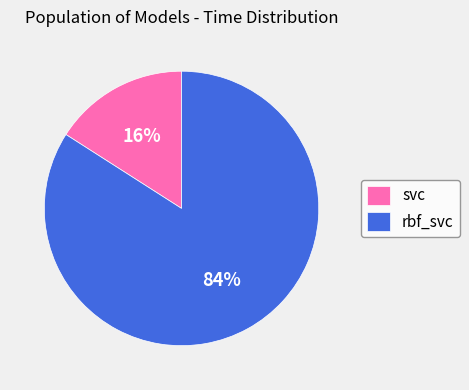

Is the sum of svc and rbf_svc greater than half?

Yes